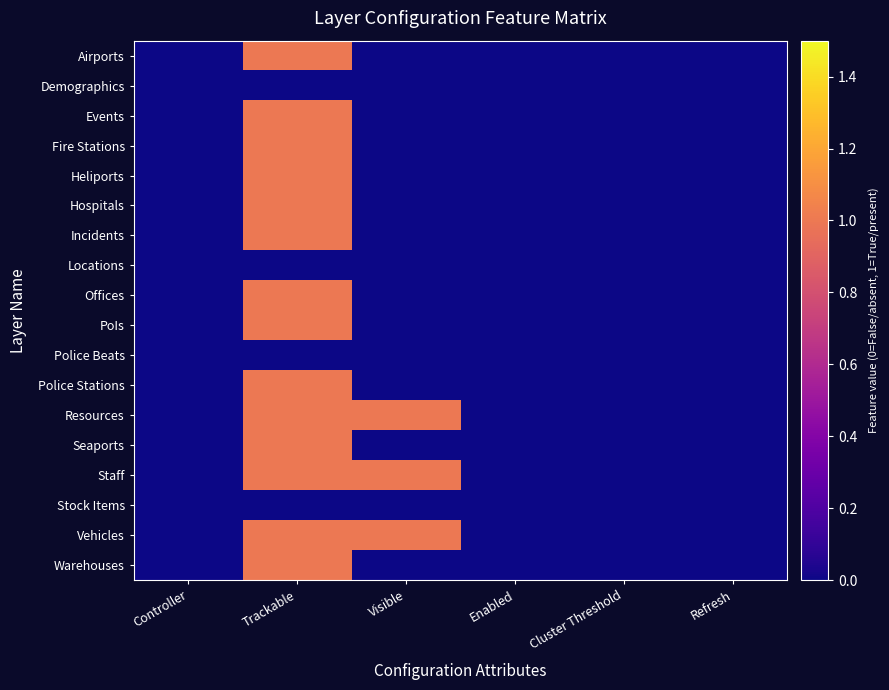

At which category is the sum across all series the highest?

Trackable